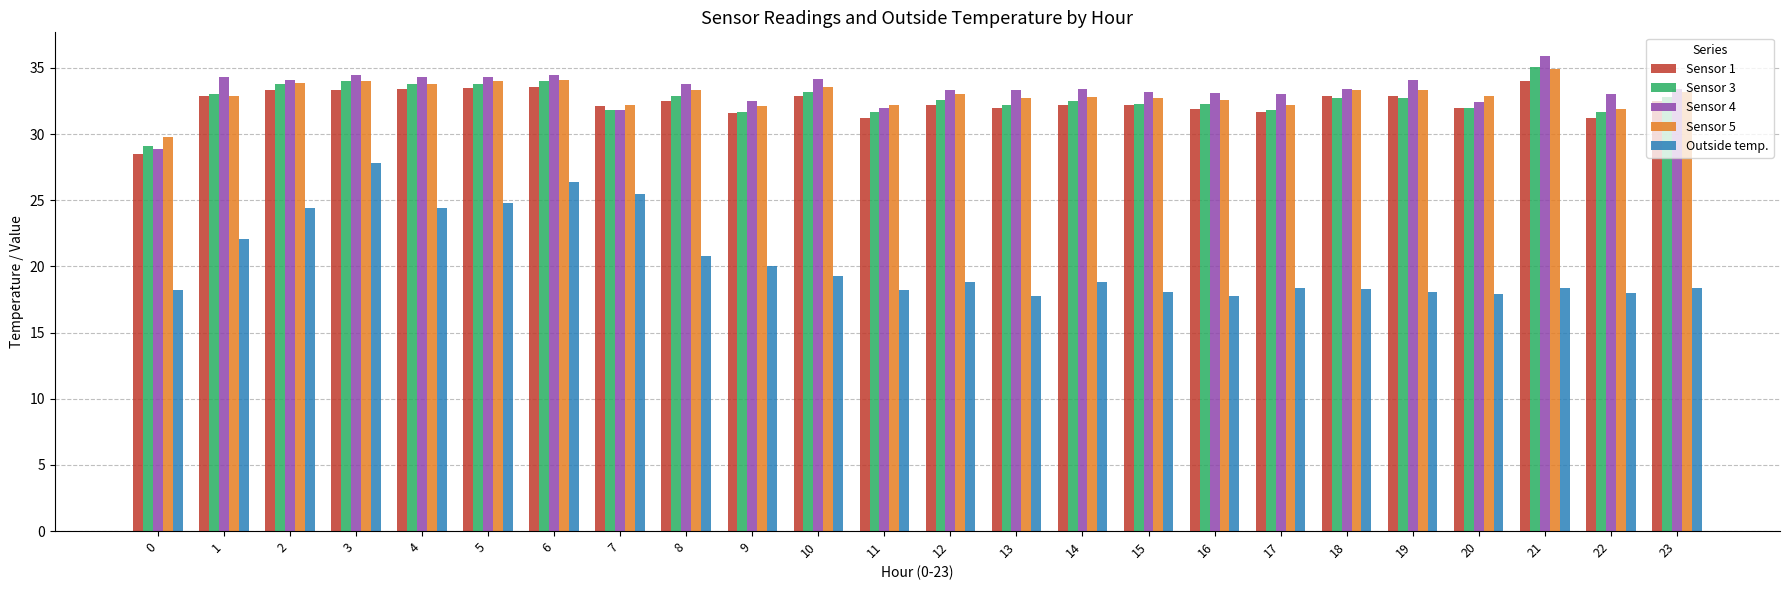

Does the chart contain any negative values?

No